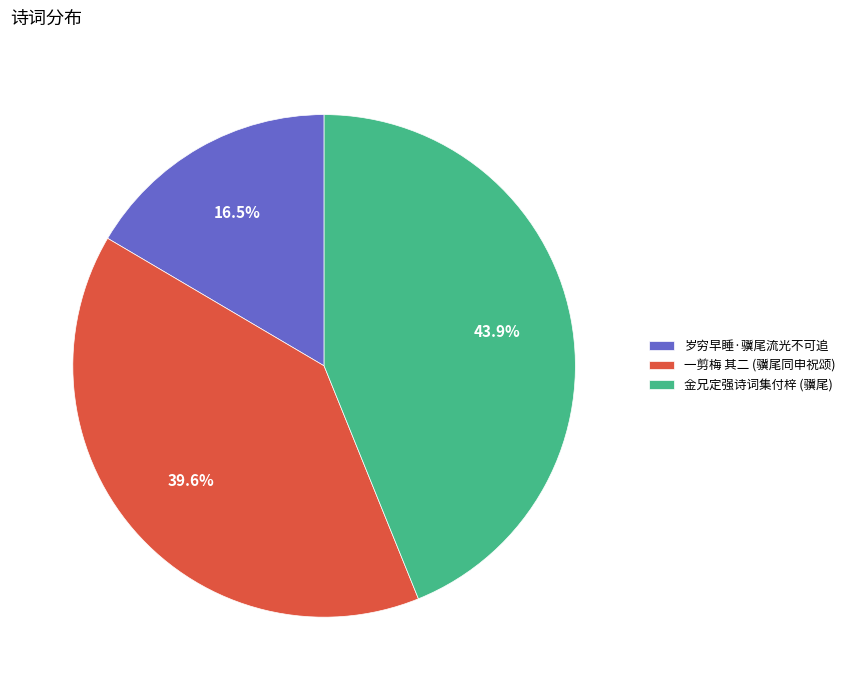

Approximately how many times larger is the value at 金兄定强诗词集付梓 (骥尾) compared to 岁穷早睡·骥尾流光不可追?

2.7